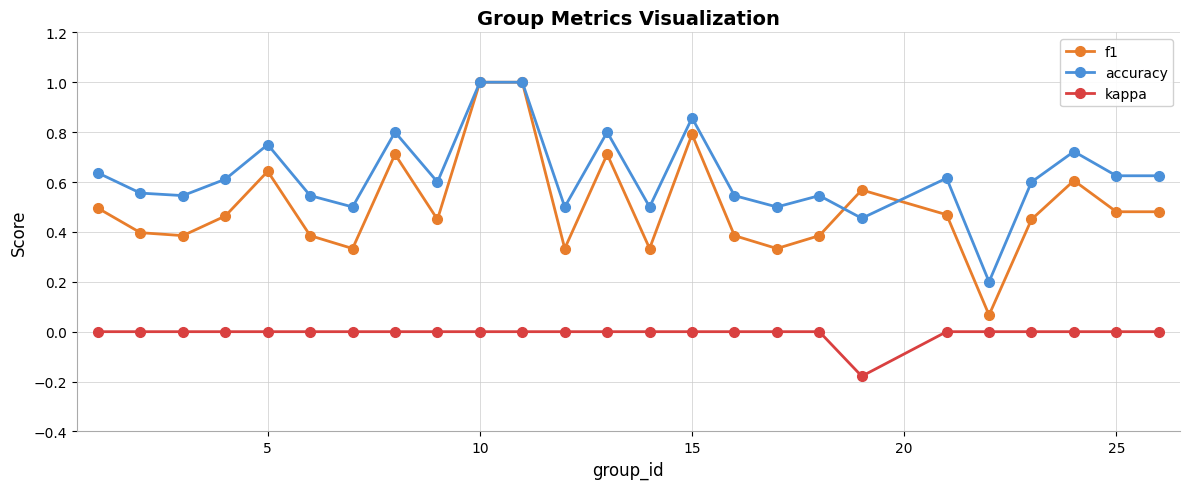

True or false: f1 has more than 2 points higher than both neighbors.

True